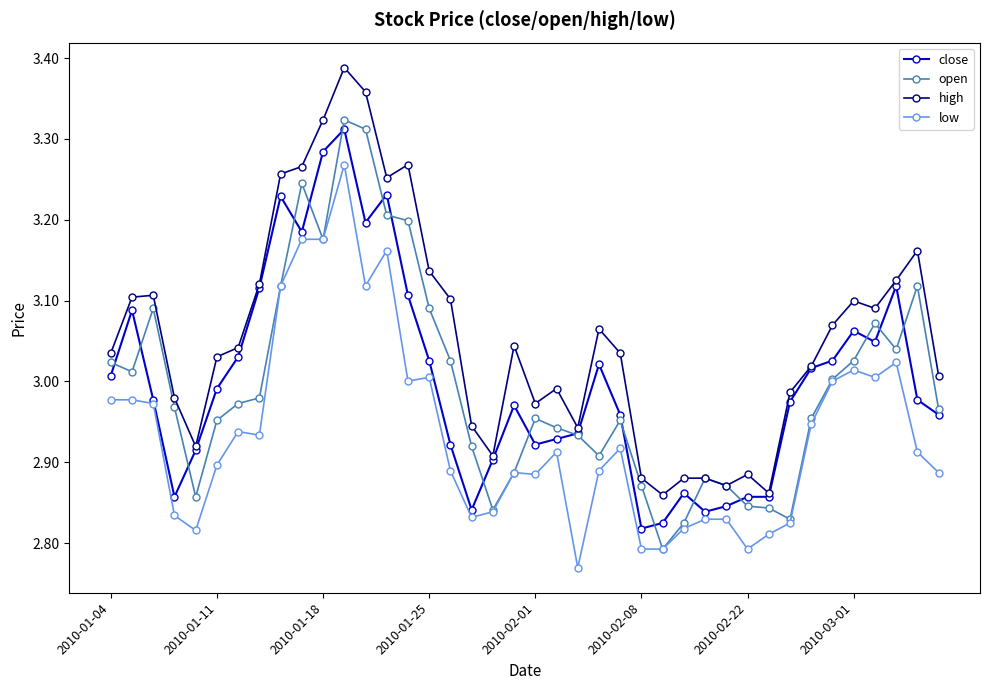

Which series has the largest total across all categories?

high